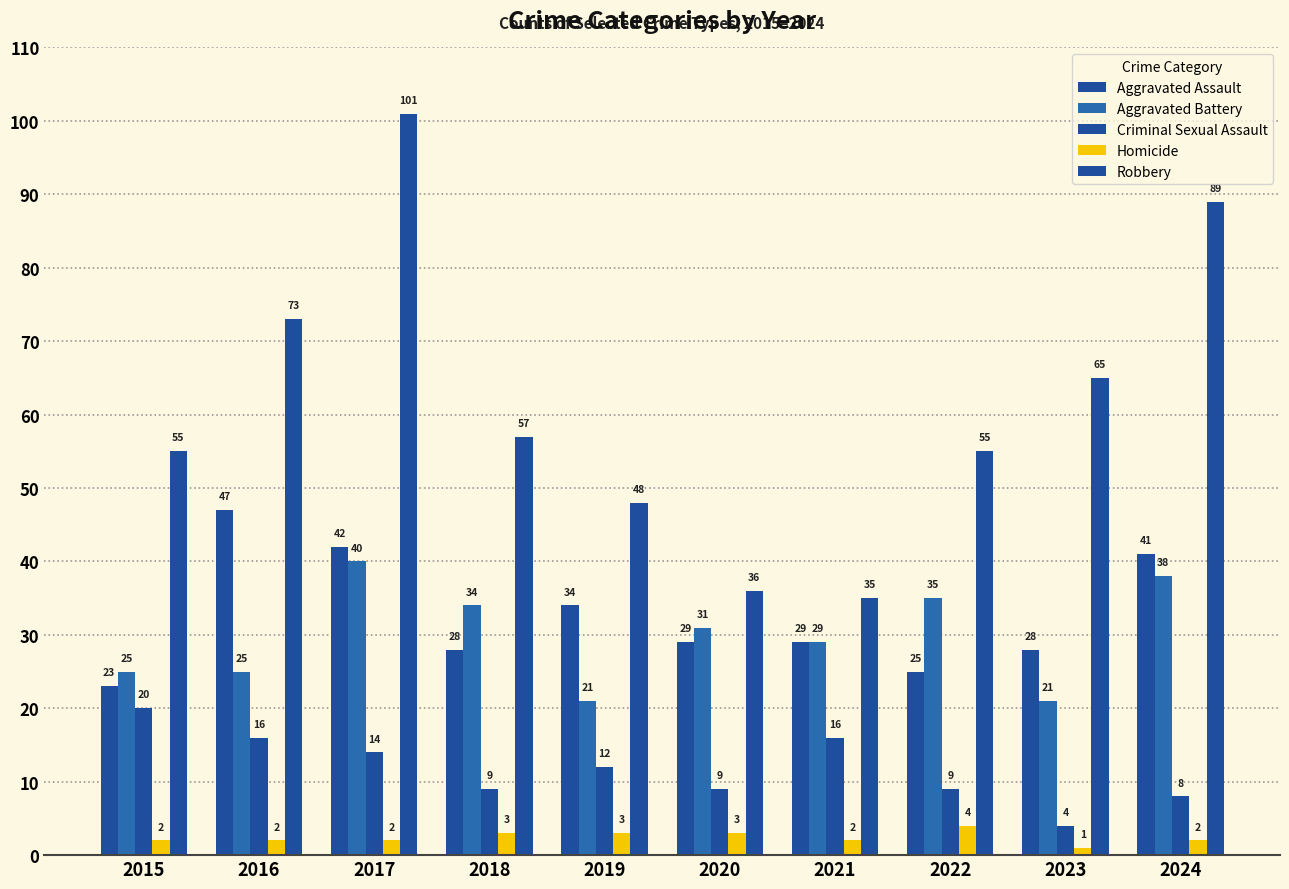

What is the greatest value displayed?

101